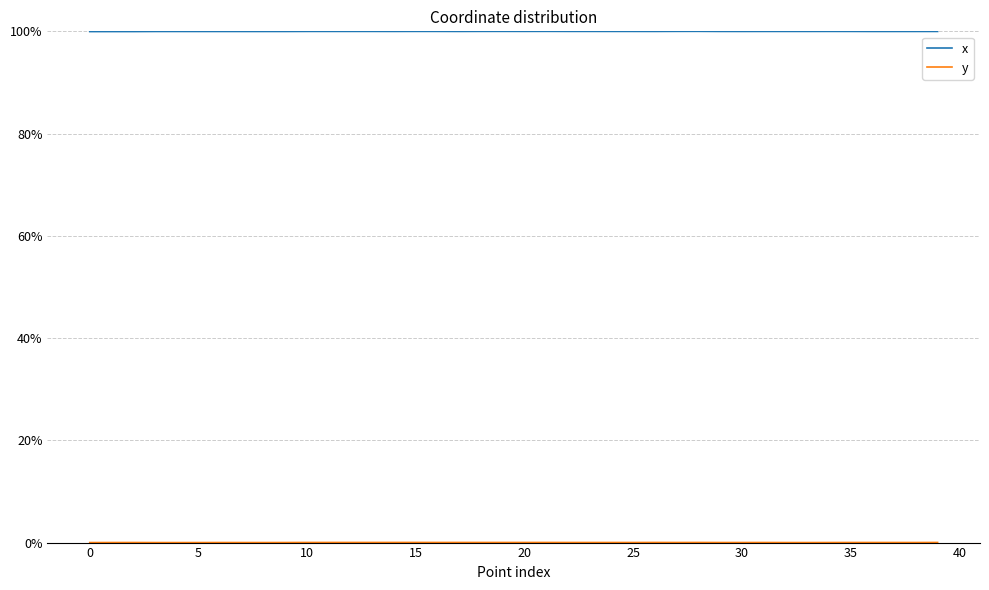

Which category has the highest value across all series?

28